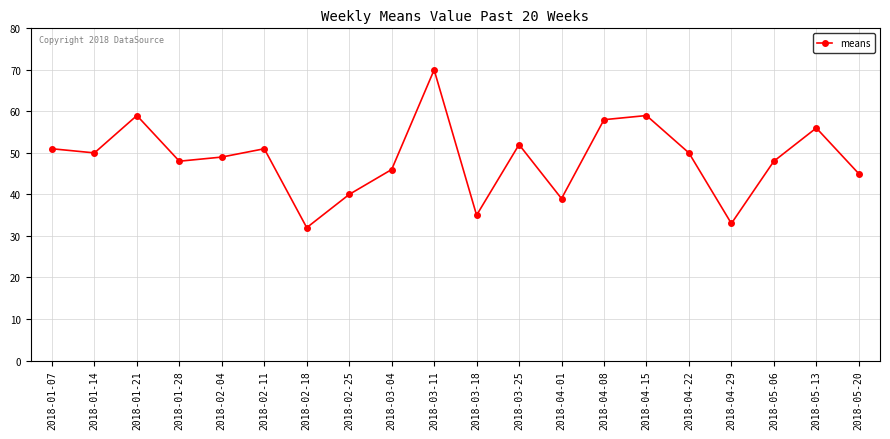

The value at 2018-01-21 is 59. True or false?

True